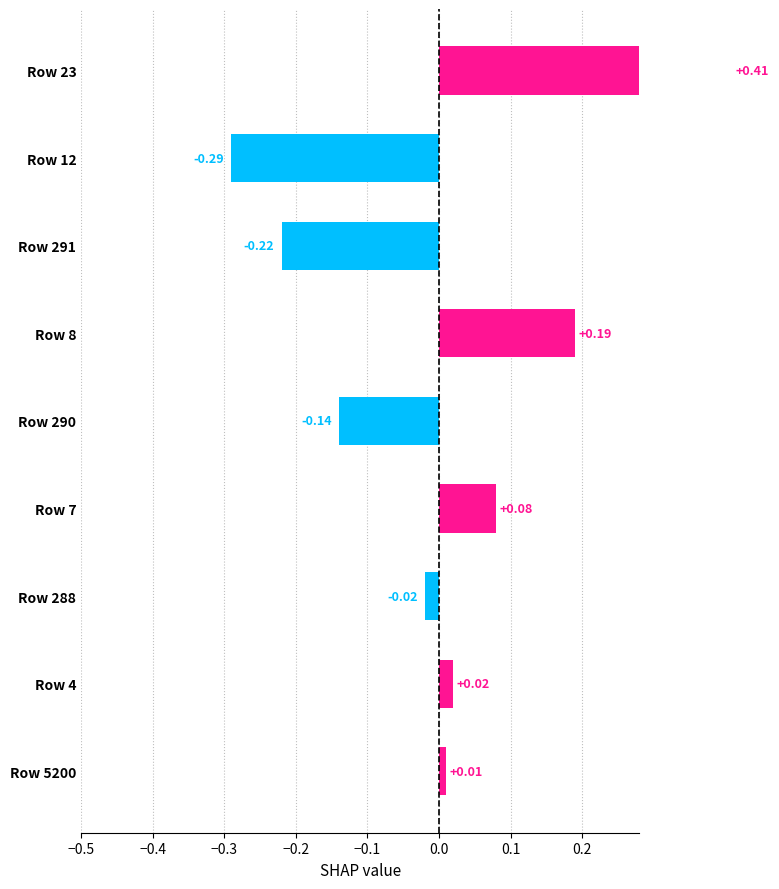

Is it true that the value at Row 8 is 0.3?

False